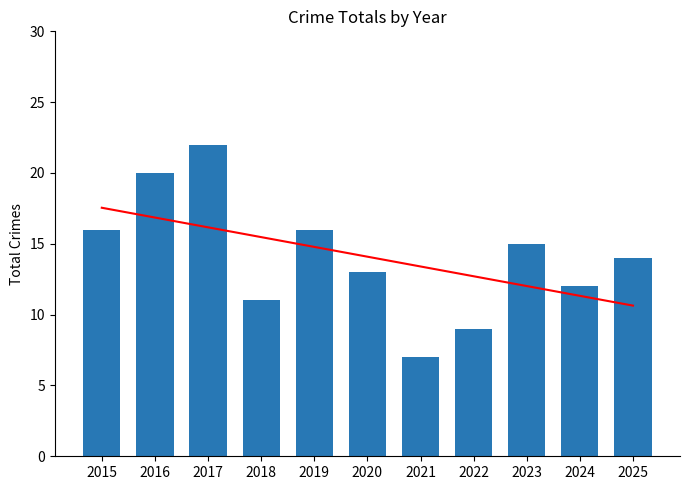

The value at 2017 is 22. True or false?

True